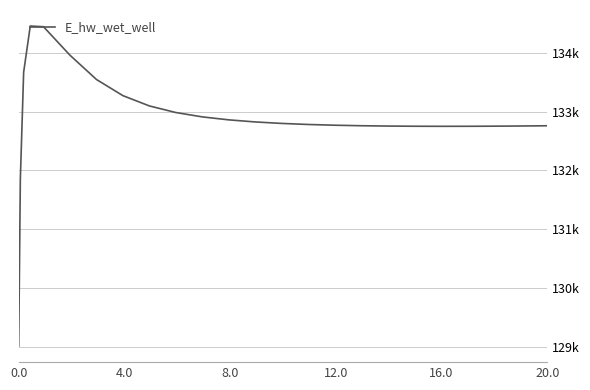

Does the chart display data point markers on the line(s)?

No